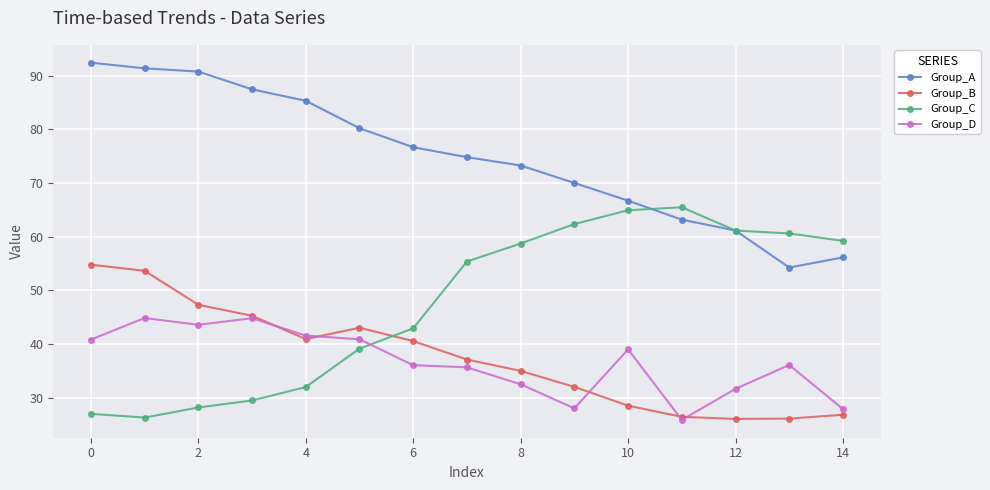

List the series in order of their peak value, highest first.

Group_A, Group_C, Group_B, Group_D